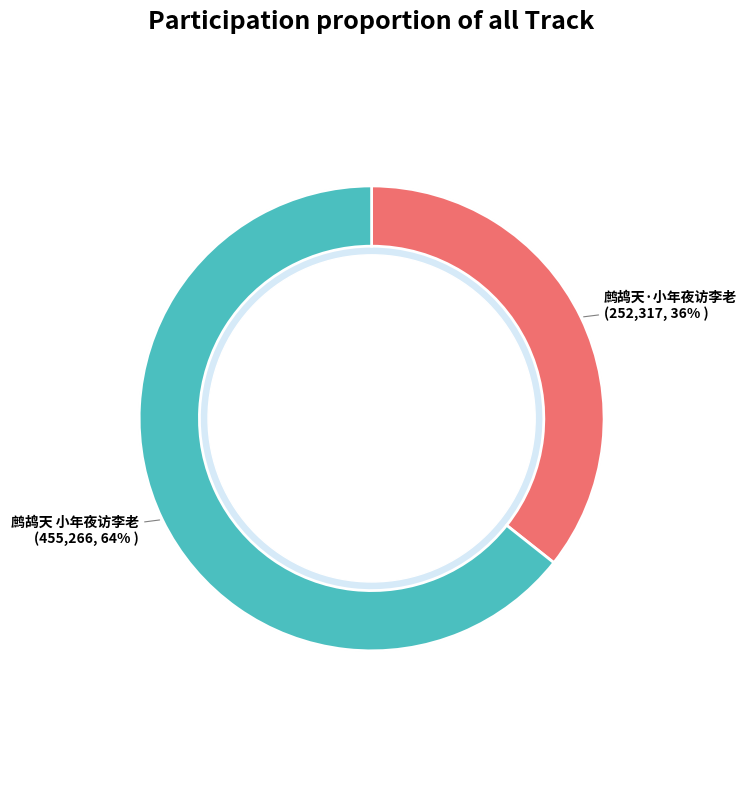

What is the majority slice?

鹧鸪天 小年夜访李老